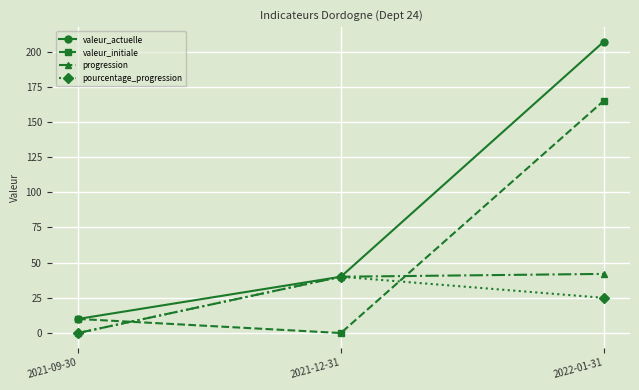

How many categories are shown in the chart?

3